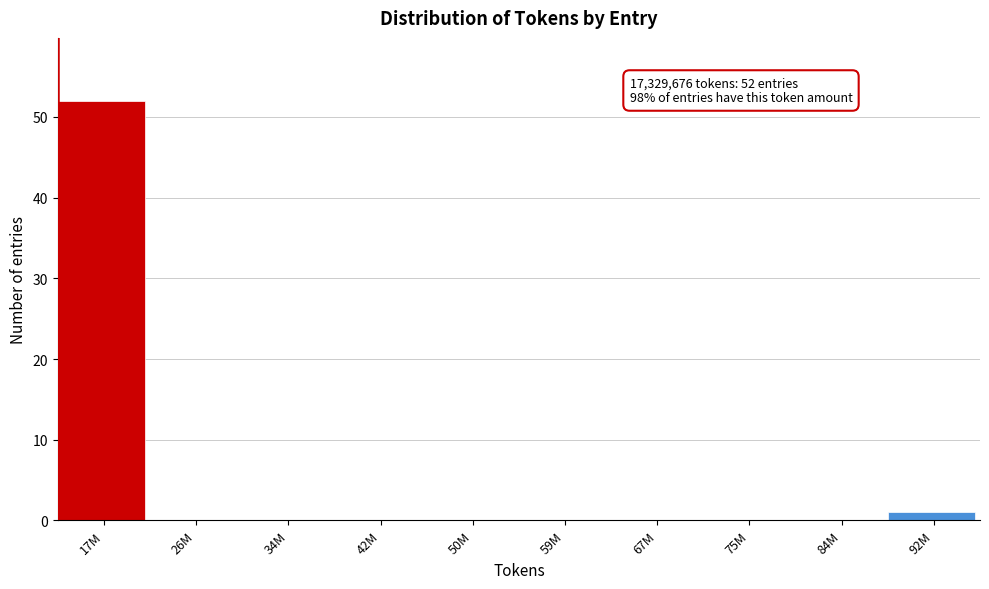

Reading left to right, extract all data points from this chart.

17M=52	26M=0	34M=0	42M=0	50M=0	59M=0	67M=0	75M=0	84M=0	92M=1